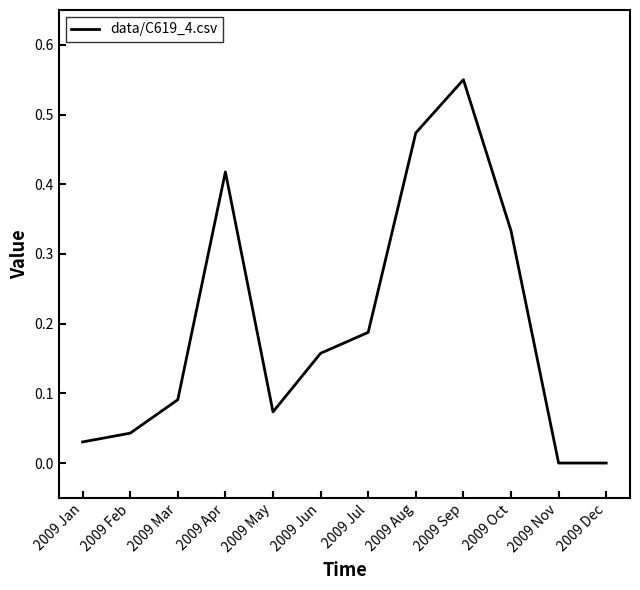

How many categories are shown in the chart?

12